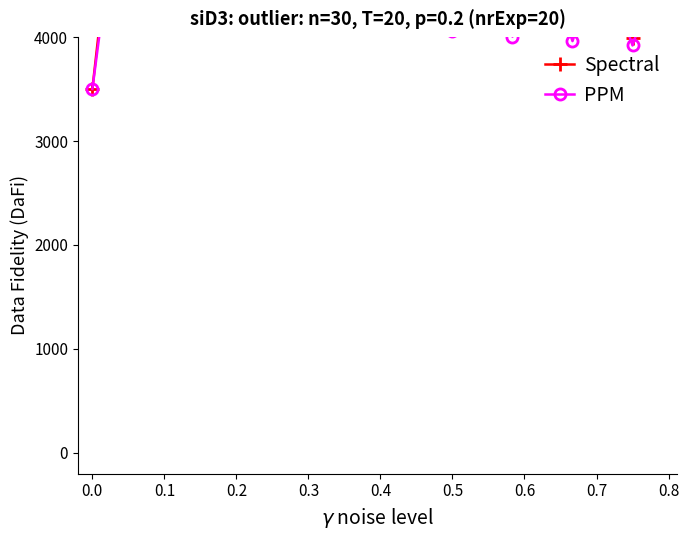

Is it true that Spectral equals 4528.2 at 0.5?

True